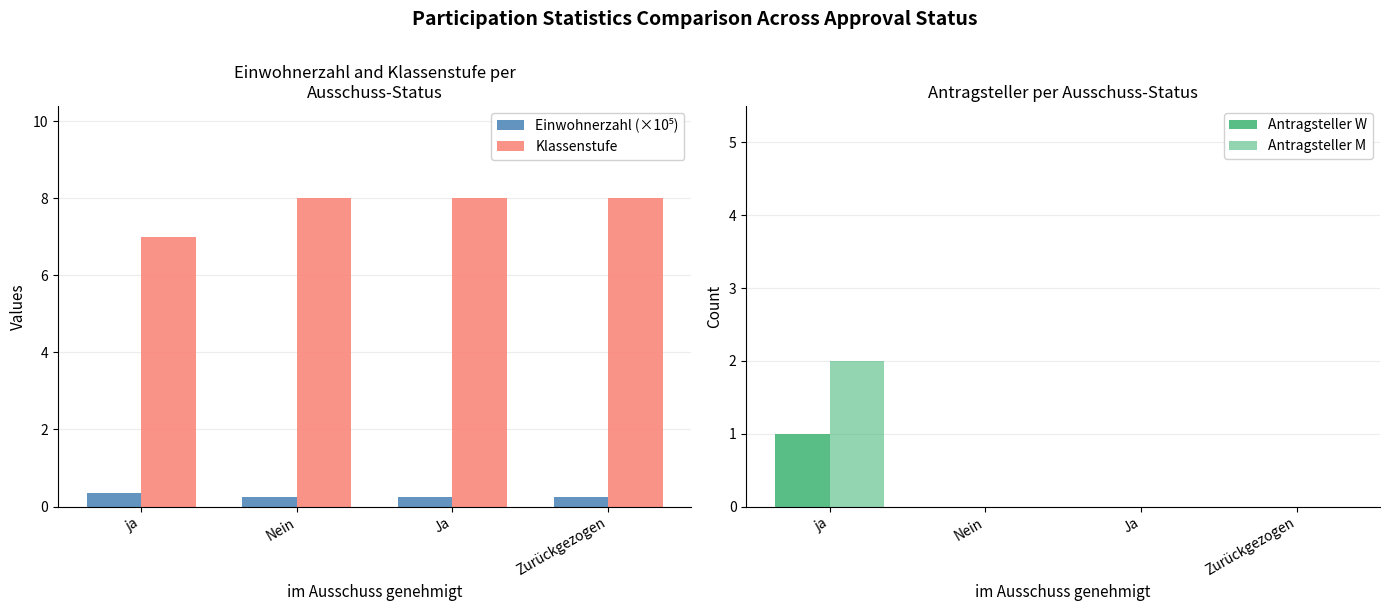

What is the difference between the maximum and minimum values in the Einwohnerzahl (×10⁵) series?

0.1